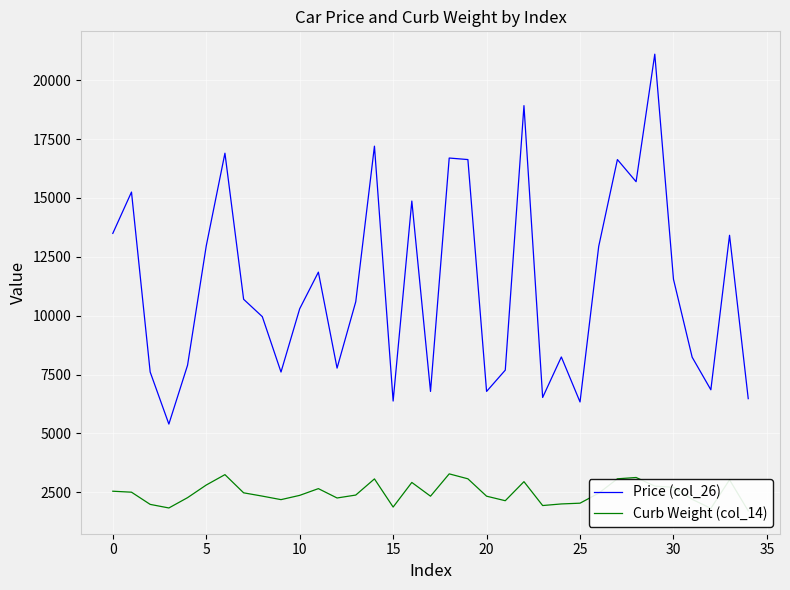

What is the highest value of the Price (col_26) series?

21105